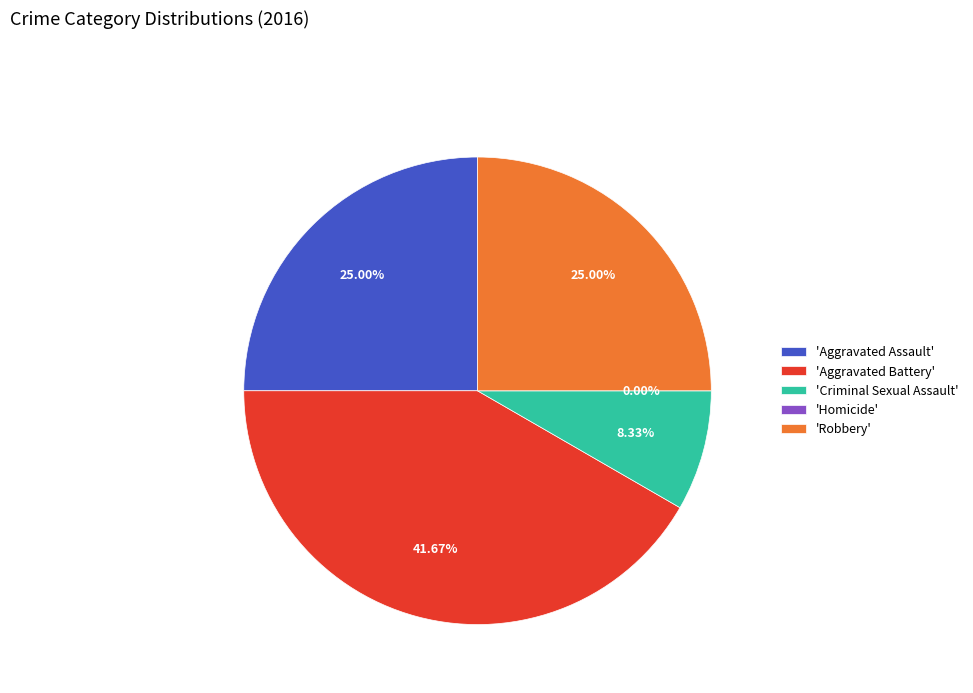

Does Homicide account for over 50% of the chart?

No